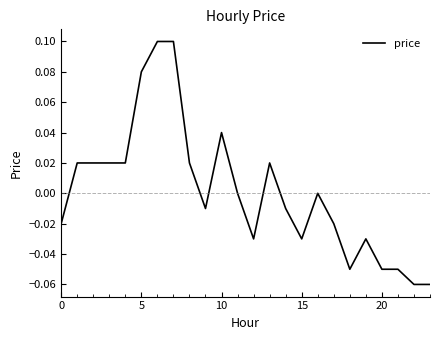

What is the label of the 6th point from the right?

18